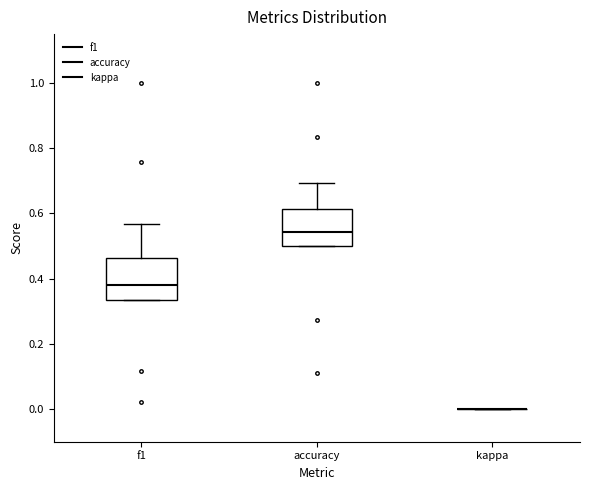

Where does the median line of the box for accuracy sit on the y-axis? The values are not printed on the chart, so give them approximately, as read against the axis.

0.54